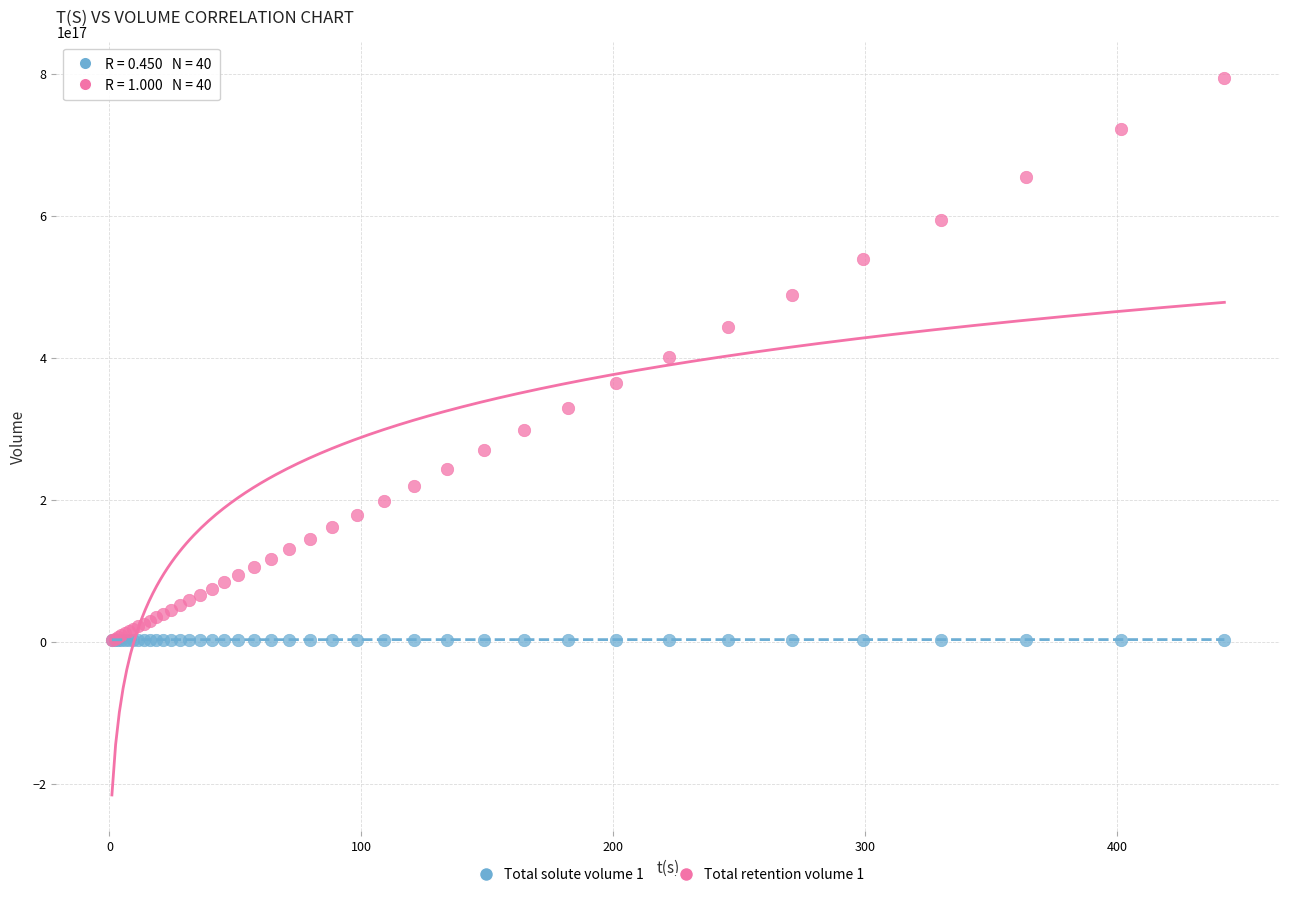

Which series has the widest spread of Y values?

Total retention volume 1